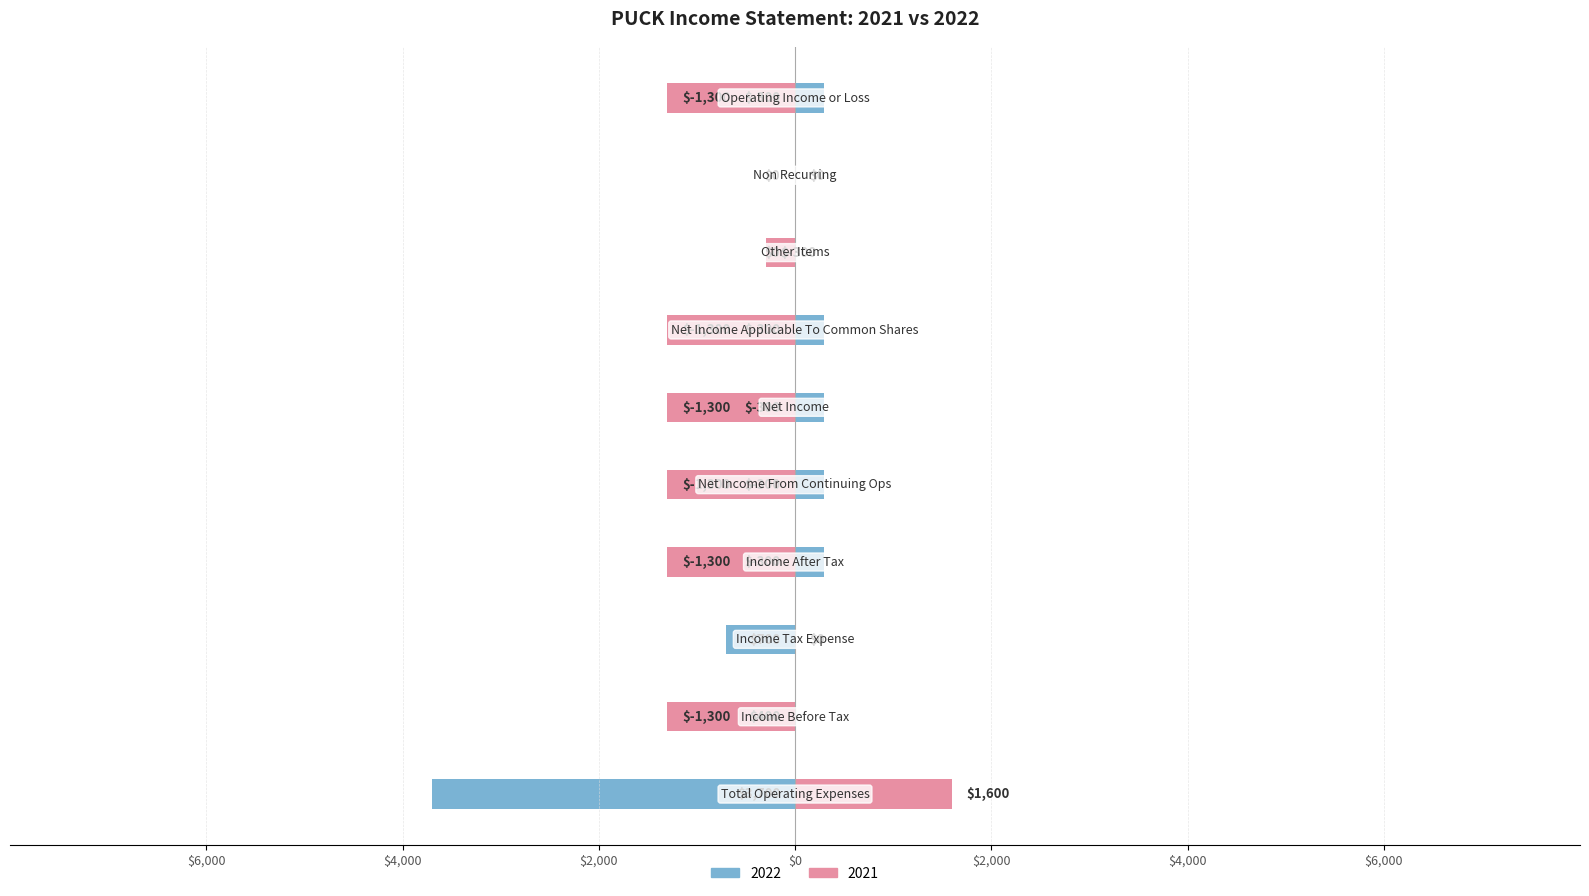

What is the sum of the 2022 values at Net Income Applicable To Common Shares and Income Tax Expense?

-400